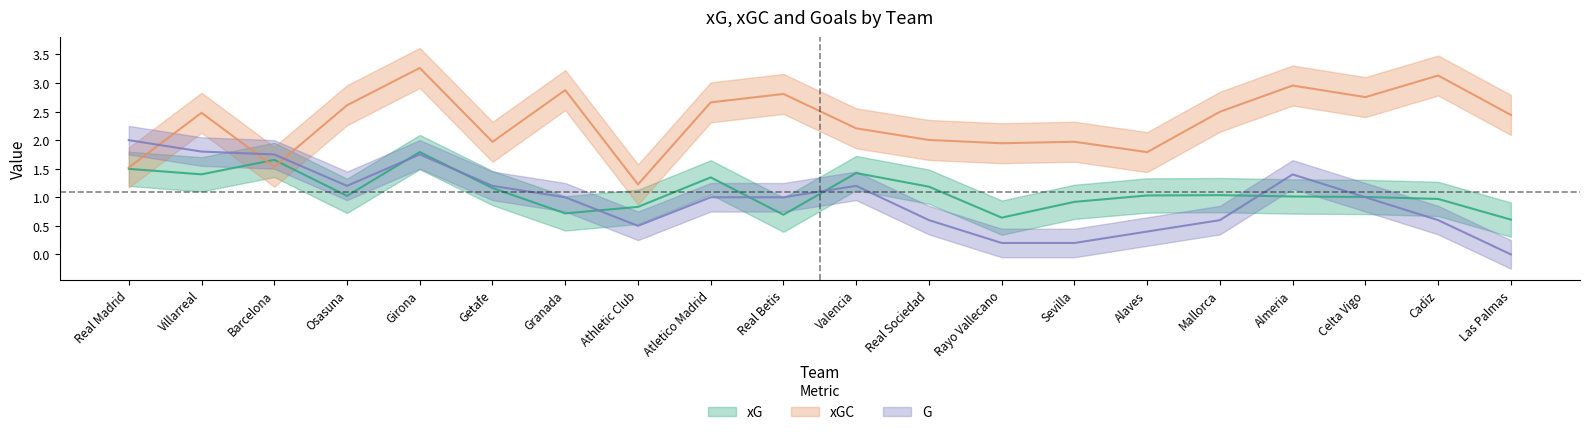

Reading left to right, transcribe all the data shown in this chart.

xG: 1.5	1.4	1.7	1.0	1.8	1.2	0.7	0.8	1.3	0.7	1.4	1.2	0.6	0.9	1.0	1.0	1.0	1.0	1.0	0.6
xGC: 1.5	2.5	1.5	2.6	3.3	2.0	2.9	1.2	2.7	2.8	2.2	2.0	1.9	2.0	1.8	2.5	3.0	2.8	3.1	2.4
G: 2.0	1.8	1.8	1.2	1.8	1.2	1.0	0.5	1.0	1.0	1.2	0.6	0.2	0.2	0.4	0.6	1.4	1.0	0.6	0.0